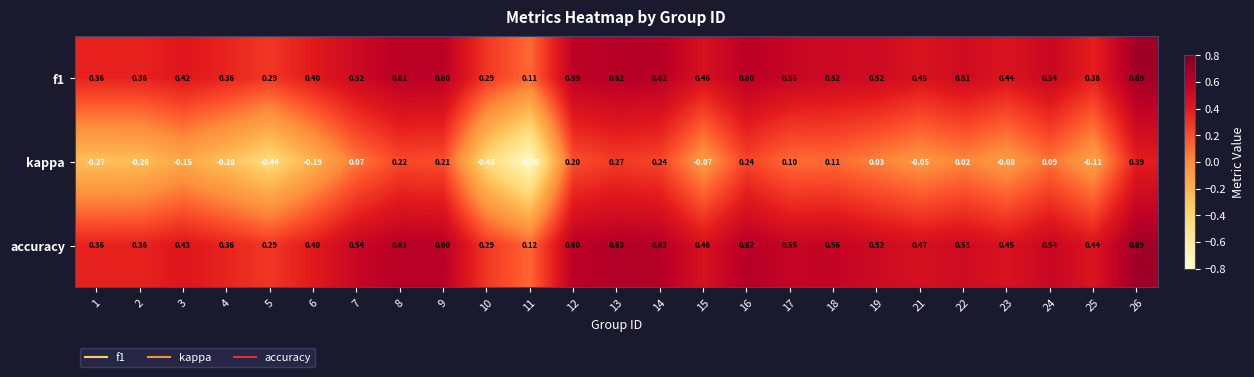

Which series has the largest total across all categories?

accuracy